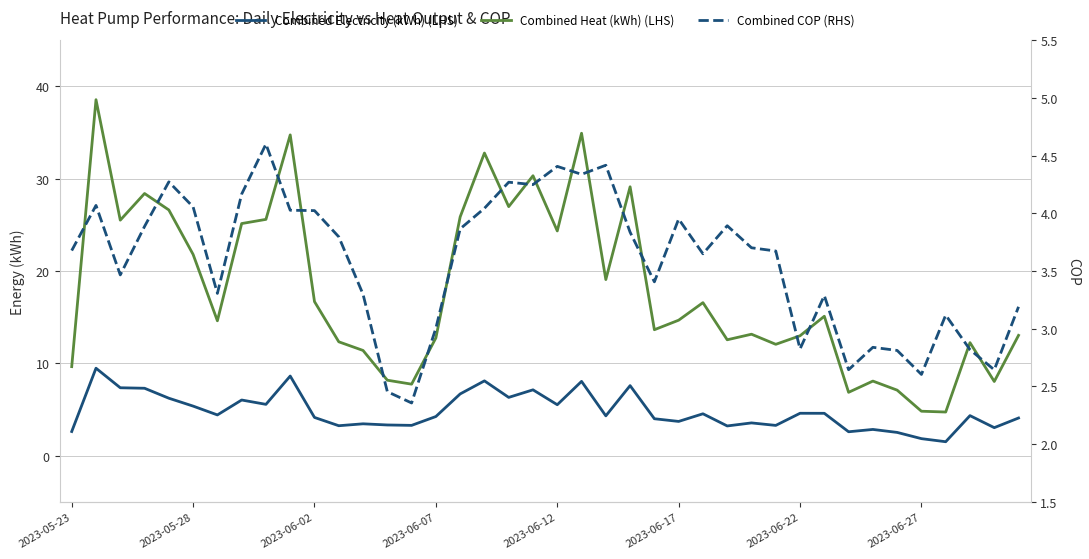

How many data points in Combined Electricity (kWh) (LHS) are above 4?

25